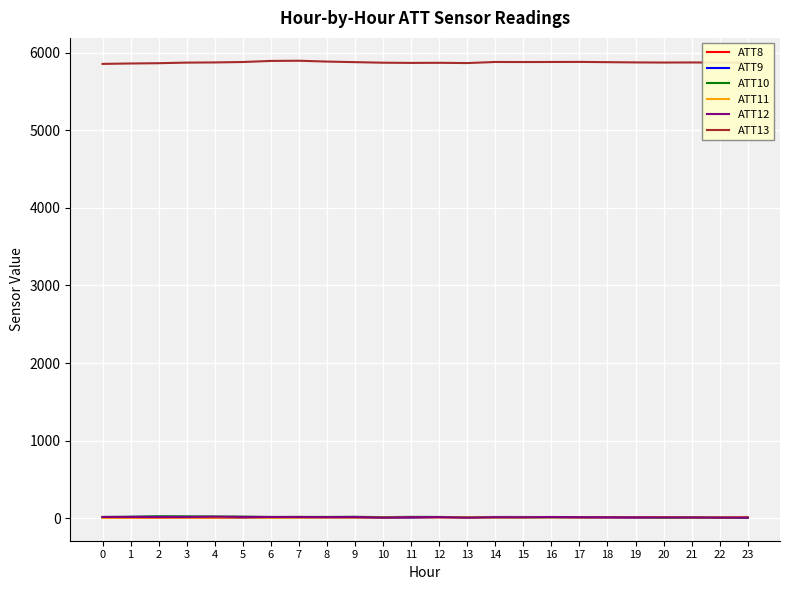

How many lines are shown in the chart?

6